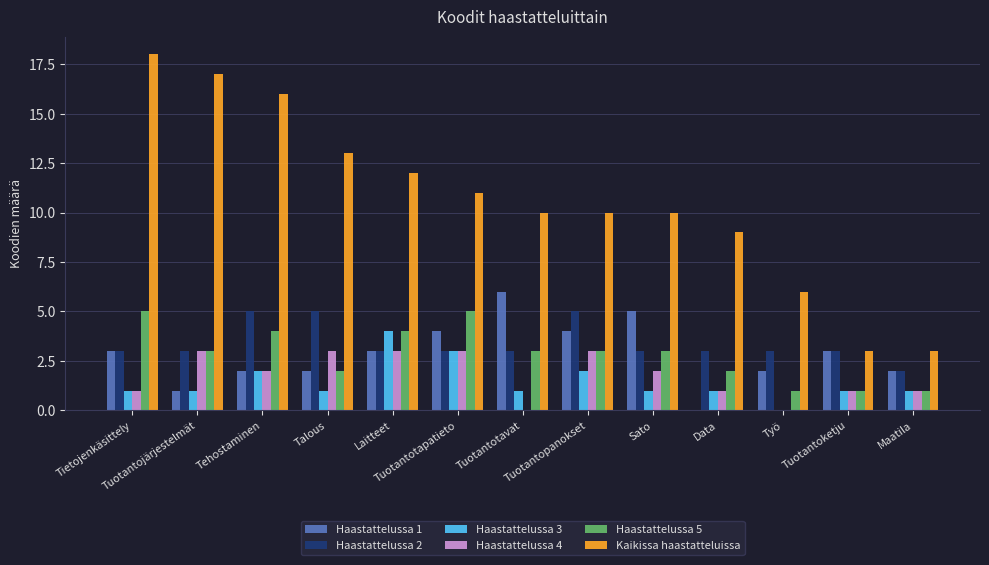

True or false: Haastattelussa 5 has a value of 3 at Talous.

False